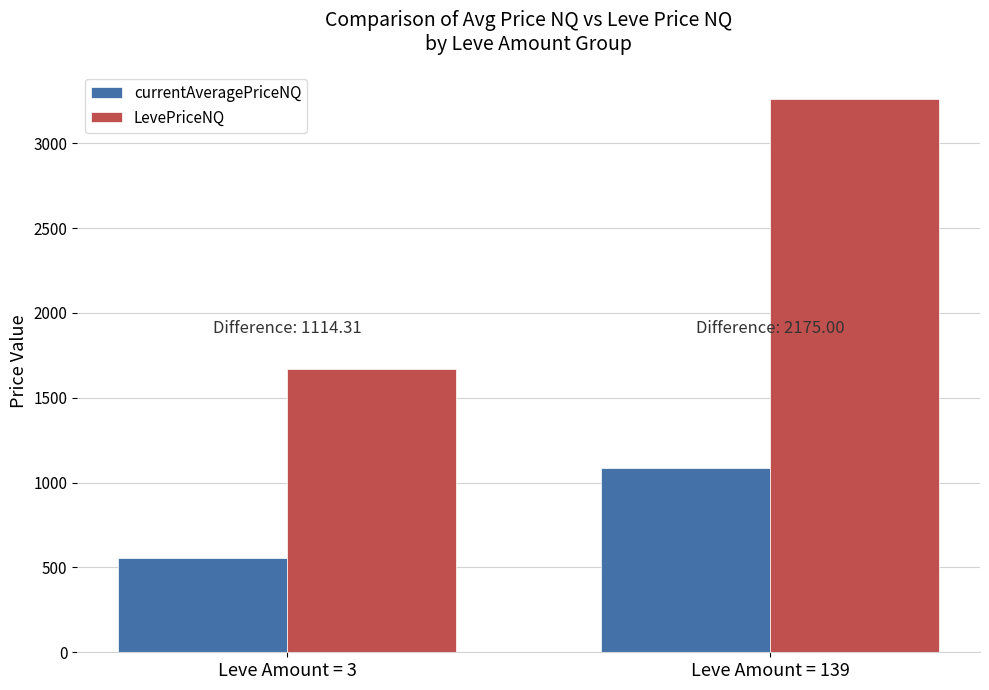

What is the maximum value shown in the chart?

3262.5